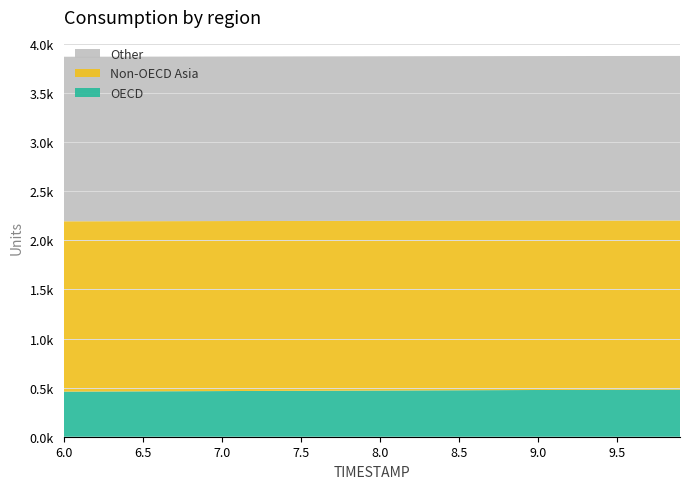

Reading left to right, extract all data points from this chart.

OECD: 459.6	460.1	460.7	461.2	461.8	462.3	462.9	463.4	463.9	464.5	465.0	465.6	466.1	466.7	467.3	467.8	468.4	468.9	469.5	470.0	470.6	471.1	471.7	472.2	472.8	473.3	473.9	474.4	474.9	475.5	476.0	476.5	477.1	477.6	478.1	478.6	479.2	479.7	480.2	480.7
Non-OECD Asia: 1734.9	1734.6	1734.3	1734.0	1733.7	1733.3	1733.0	1732.7	1732.4	1732.1	1731.8	1731.5	1731.2	1730.9	1730.6	1730.3	1729.9	1729.6	1729.3	1729.0	1728.7	1728.4	1728.0	1727.7	1727.4	1727.0	1726.7	1726.4	1726.0	1725.7	1725.3	1725.0	1724.6	1724.3	1723.9	1723.5	1723.2	1722.8	1722.4	1722.0
Other: 1676.2	1676.2	1676.2	1676.2	1676.2	1676.2	1676.2	1676.2	1676.2	1676.2	1676.2	1676.2	1676.2	1676.2	1676.2	1676.2	1676.2	1676.2	1676.2	1676.2	1676.2	1676.2	1676.2	1676.2	1676.2	1676.2	1676.2	1676.2	1676.2	1676.2	1676.2	1676.2	1676.2	1676.2	1676.2	1676.2	1676.2	1676.2	1676.2	1676.2